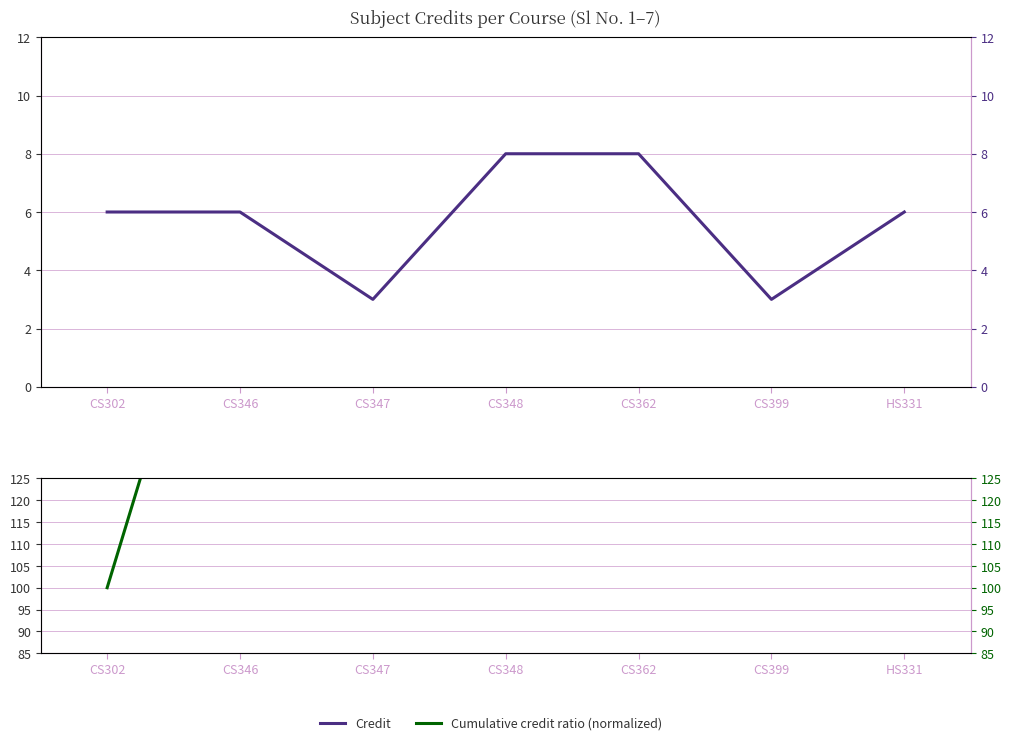

At how many categories does at least one series exceed 404?

3